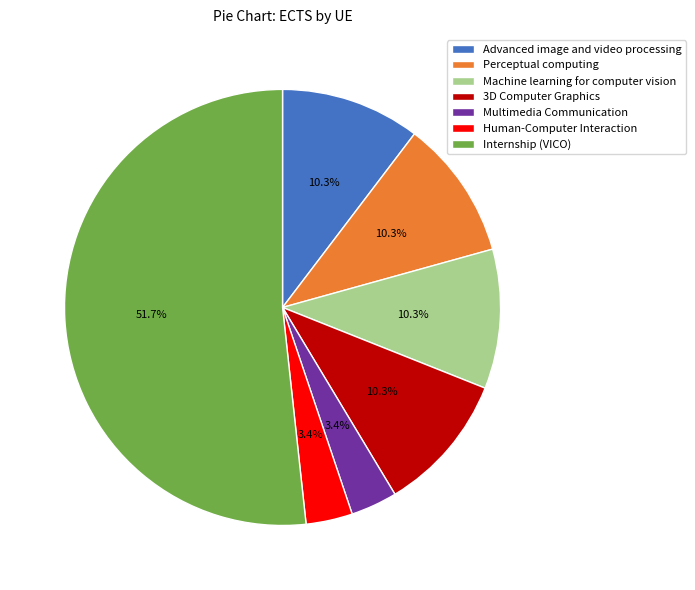

Count the number of slices in the pie.

7